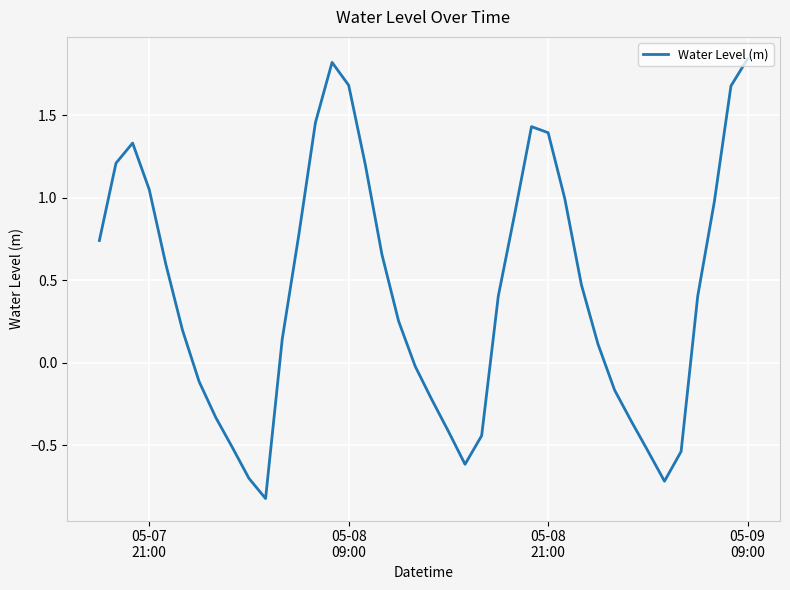

True or false: there are more than 0 points higher than both neighbors.

True